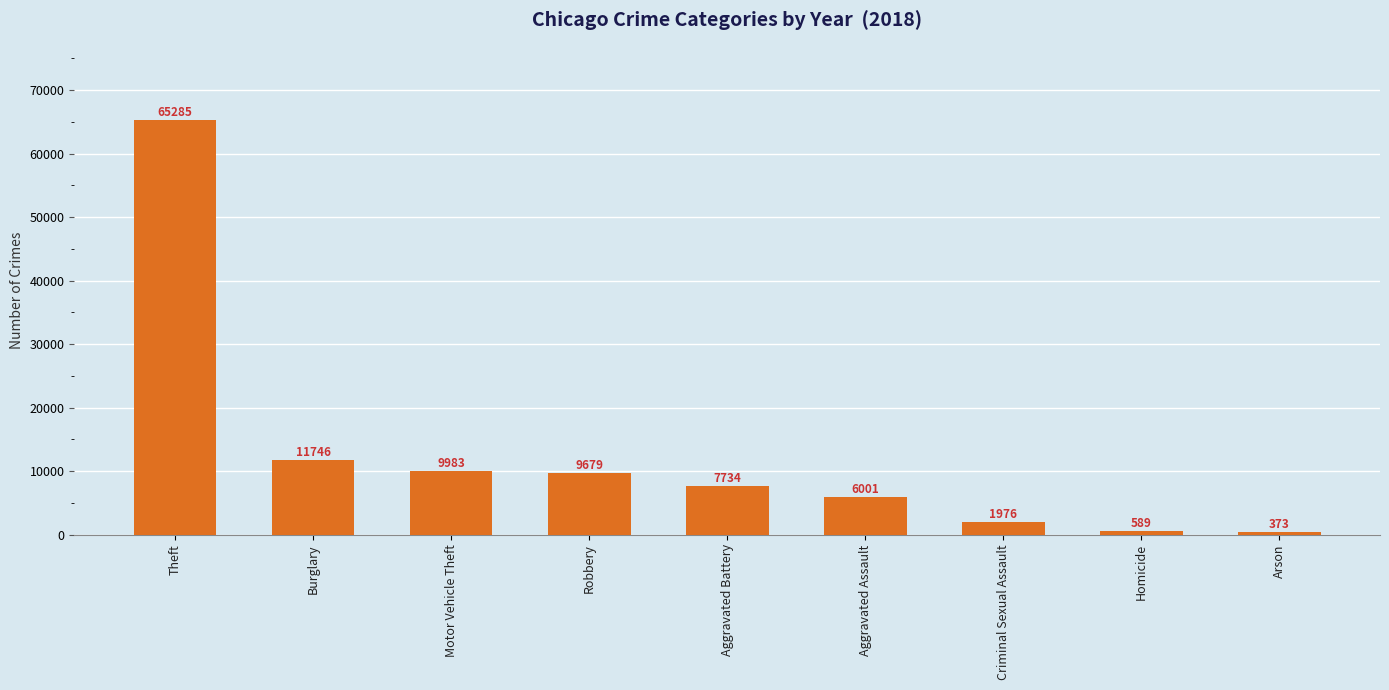

How many series are shown in this chart?

1